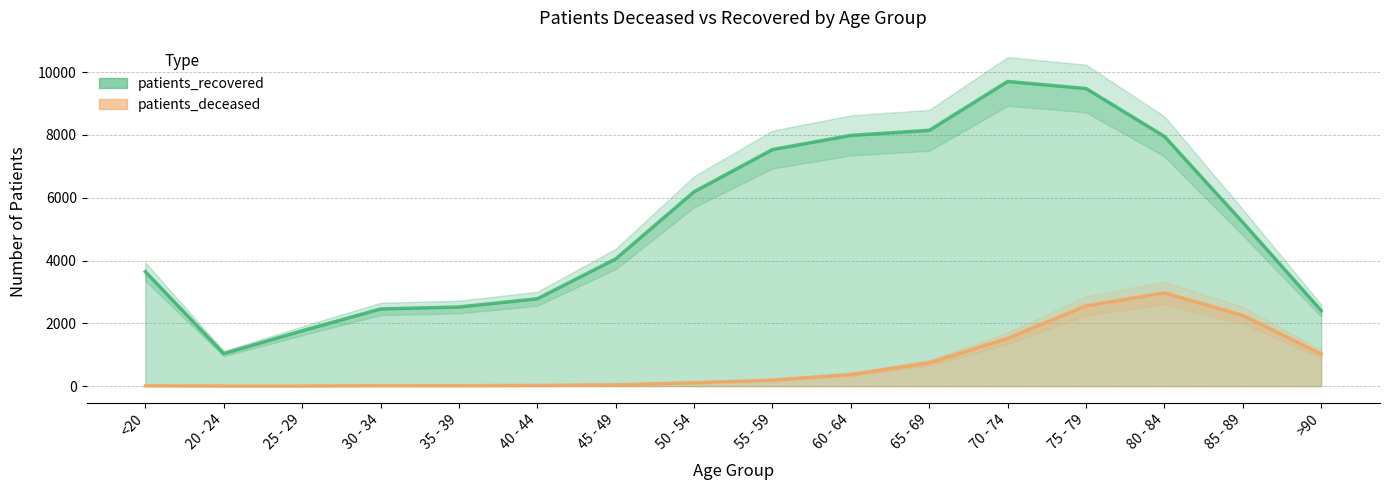

List the series in order of their peak value, lowest first.

patients_deceased, patients_recovered